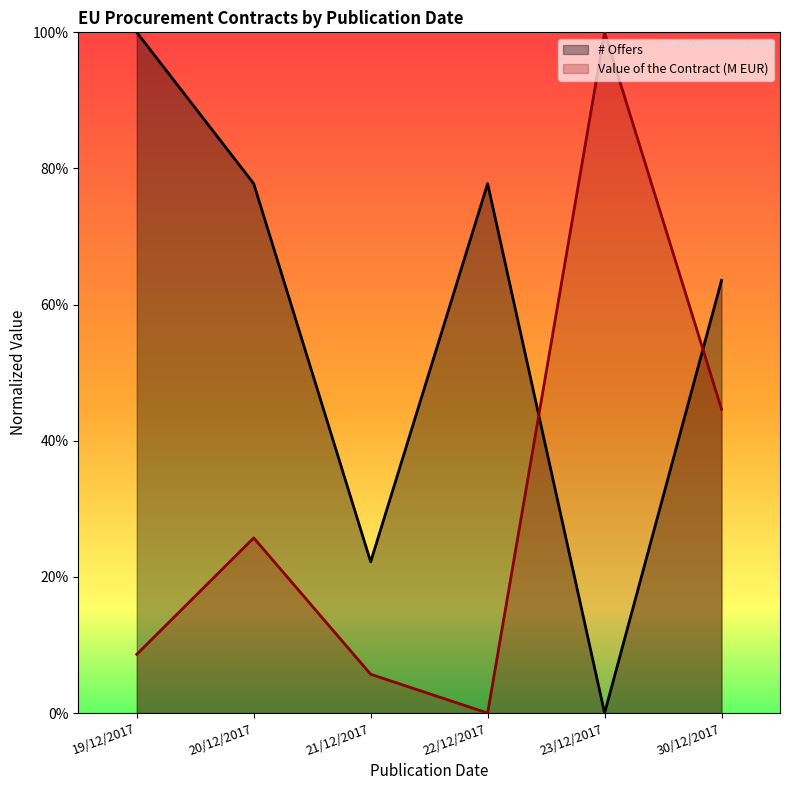

At which category does the chart reach its minimum across all series?

23/12/2017